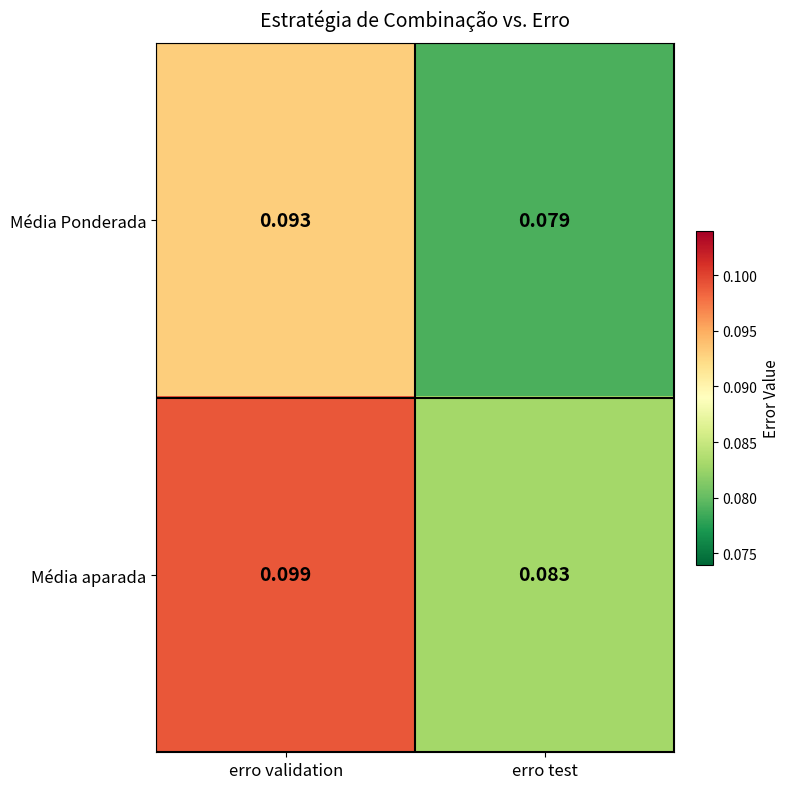

Between erro validation and erro test, which series saw the biggest shift?

Média aparada